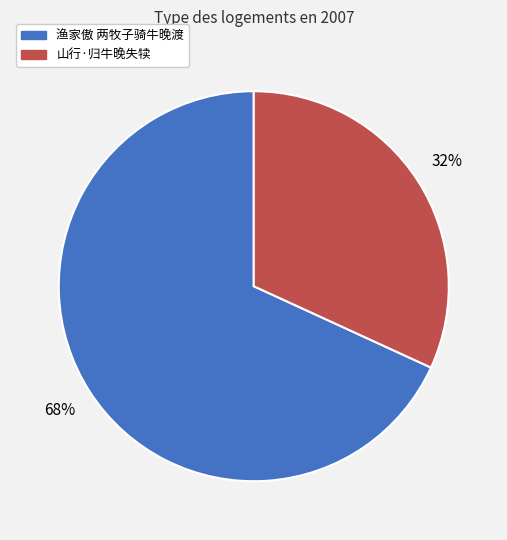

What percentage is the 渔家傲 两牧子骑牛晚渡 slice, to the nearest percent?

68%